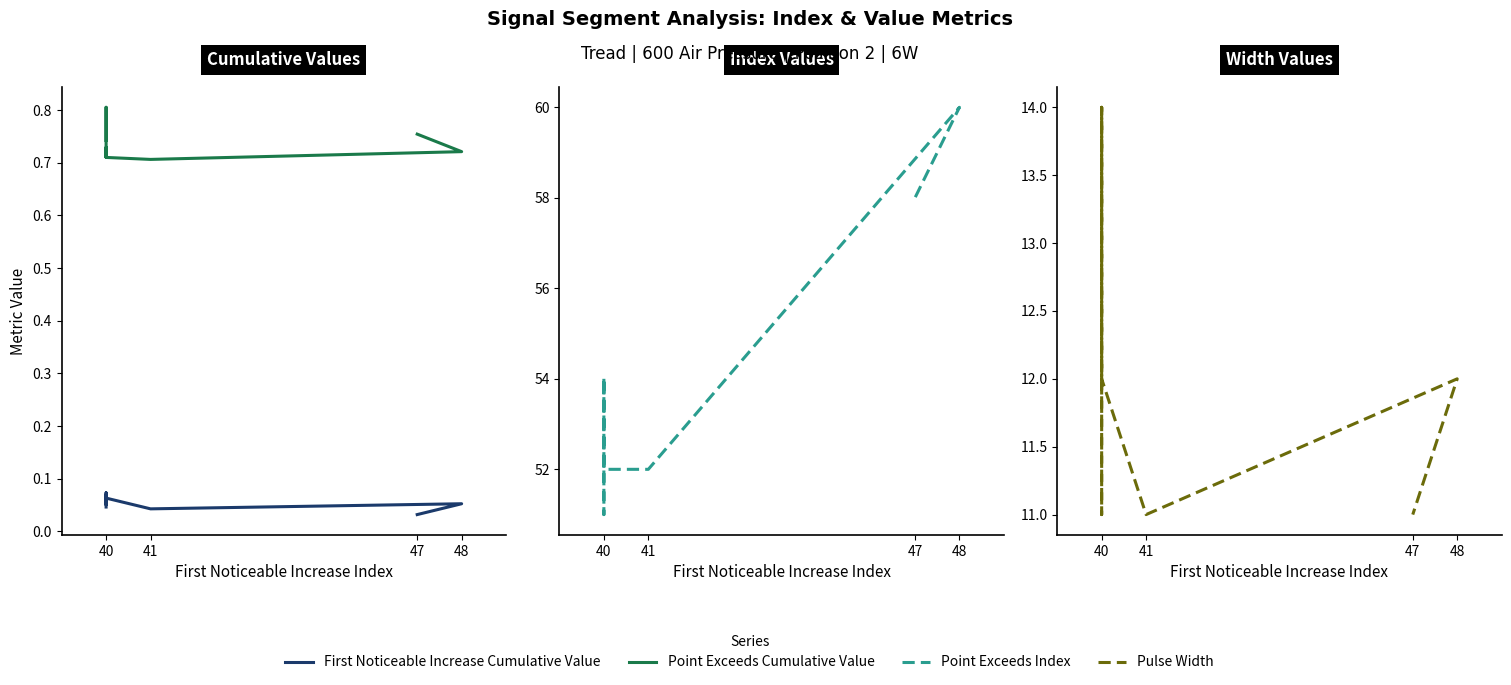

What is the difference between the maximum and minimum values in the Point Exceeds Index series?

9.0